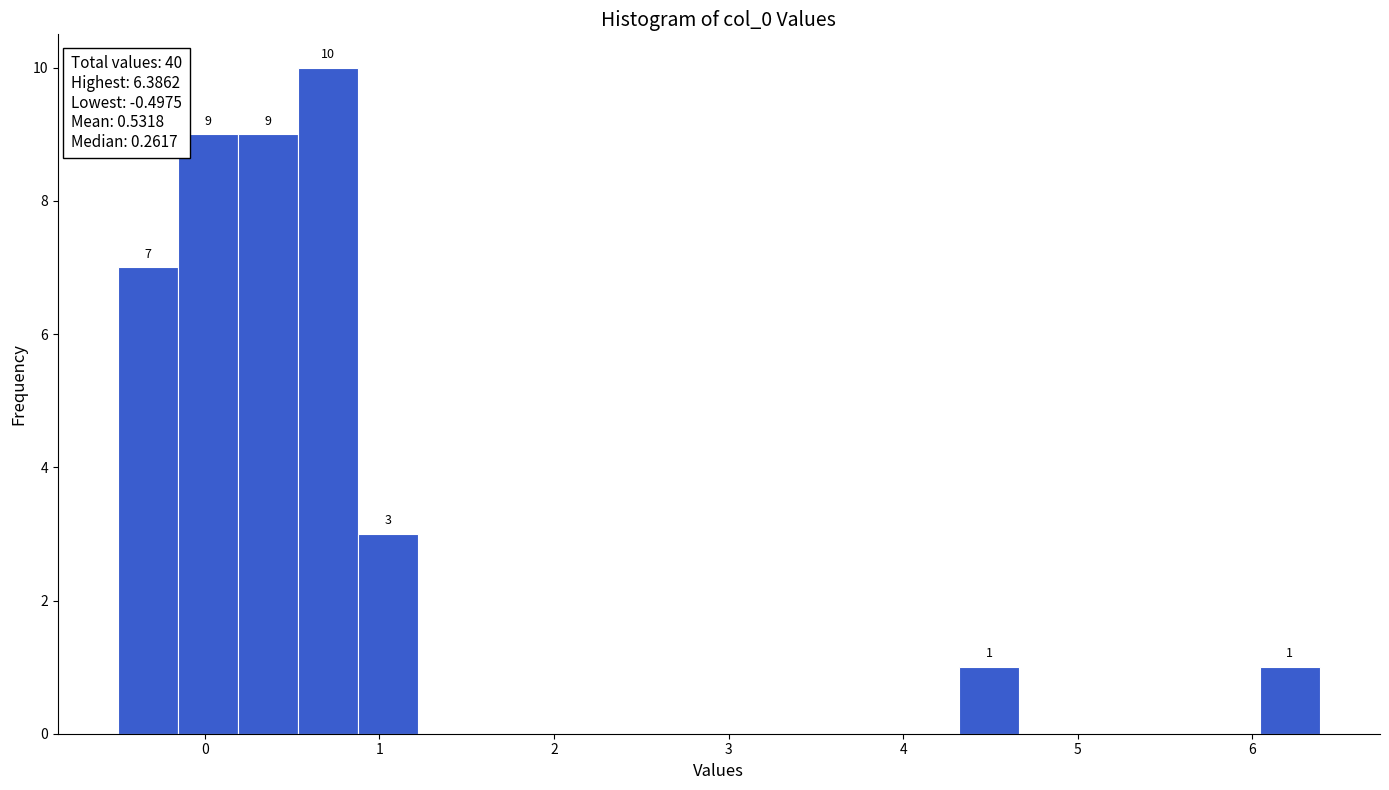

Read against the x-axis, roughly where is the centre of the tallest bar?

0.7